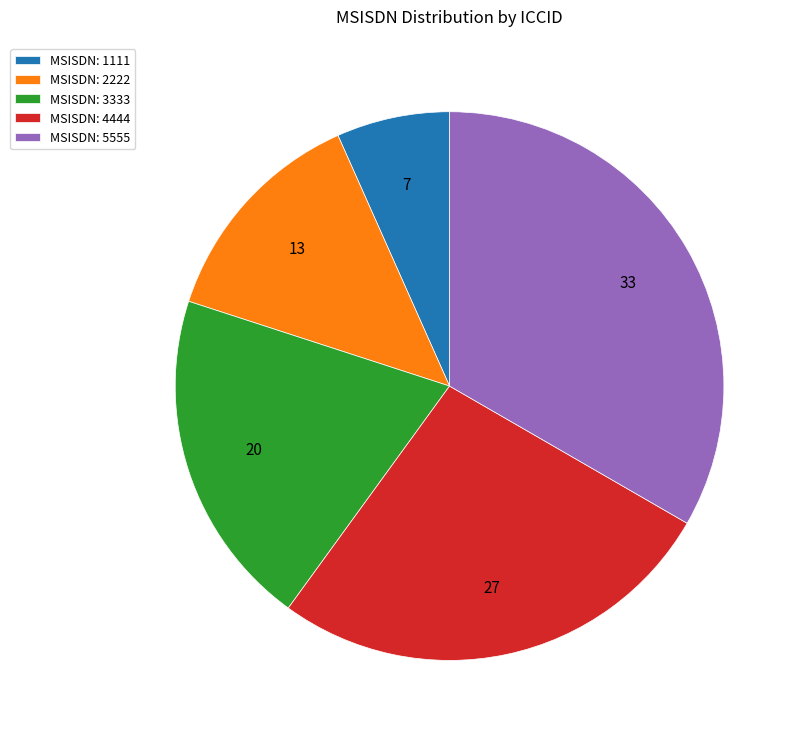

True or false: MSISDN: 1111 accounts for 7% of the total.

True